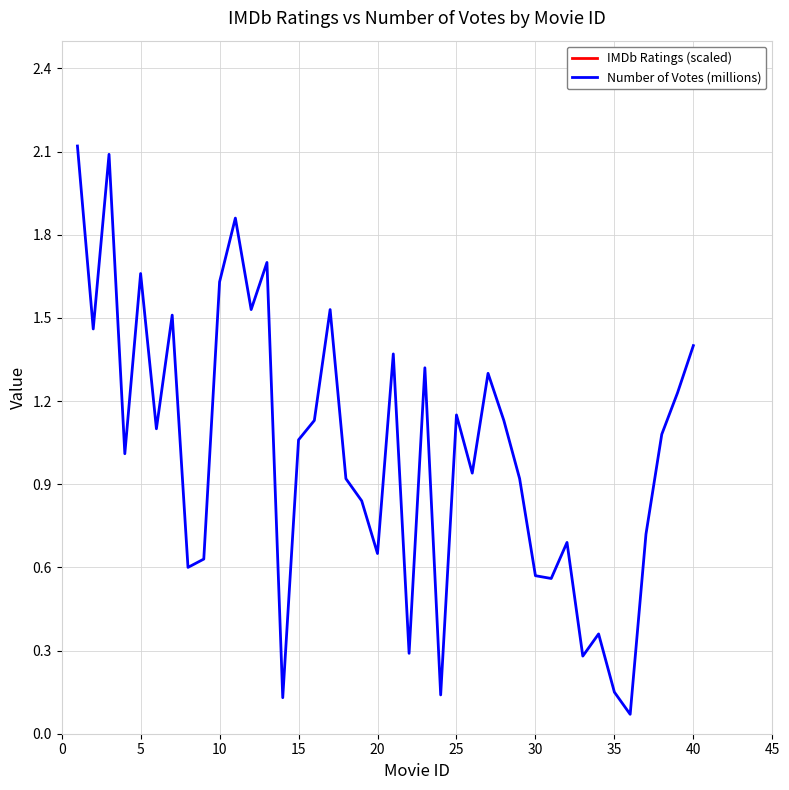

Reading right to left, transcribe all the data shown in this chart.

IMDb Ratings (scaled): 3.6	4.0	4.0	3.6	3.2	4.0	4.4	4.0	4.0	4.4	4.4	4.0	4.4	4.4	4.4	4.4	3.6	4.4	4.4	4.8	4.4	4.8	4.8	4.8	4.4	4.8	3.6	5.2	5.2	5.2	5.2	5.2	5.6	5.6	5.6	5.6	6.0	6.0	6.8	7.2
Number of Votes (millions): 1.4	1.2	1.1	0.7	0.1	0.1	0.4	0.3	0.7	0.6	0.6	0.9	1.1	1.3	0.9	1.1	0.1	1.3	0.3	1.4	0.7	0.8	0.9	1.5	1.1	1.1	0.1	1.7	1.5	1.9	1.6	0.6	0.6	1.5	1.1	1.7	1.0	2.1	1.5	2.1